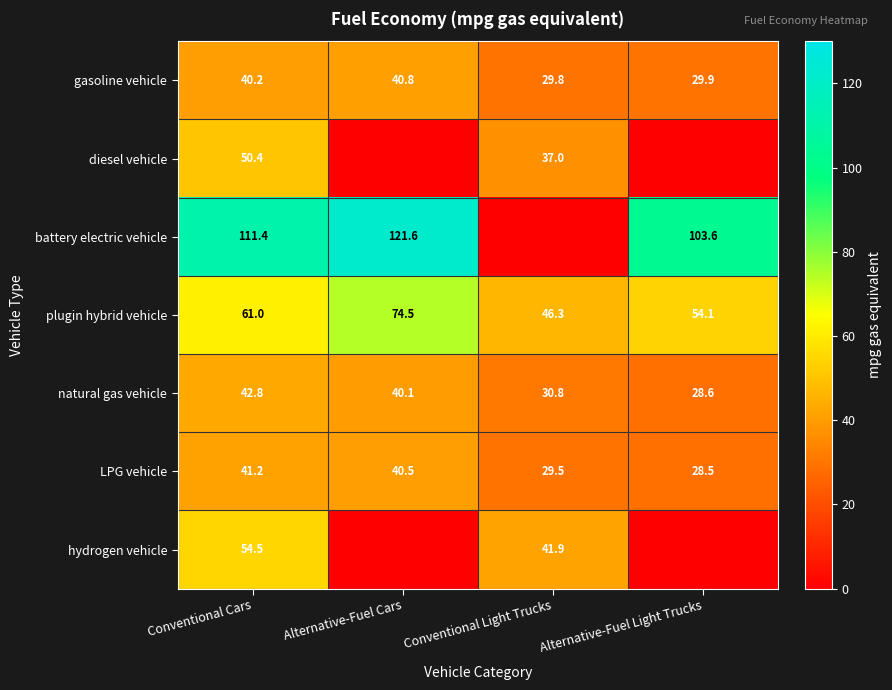

What is the maximum value for LPG vehicle?

41.2